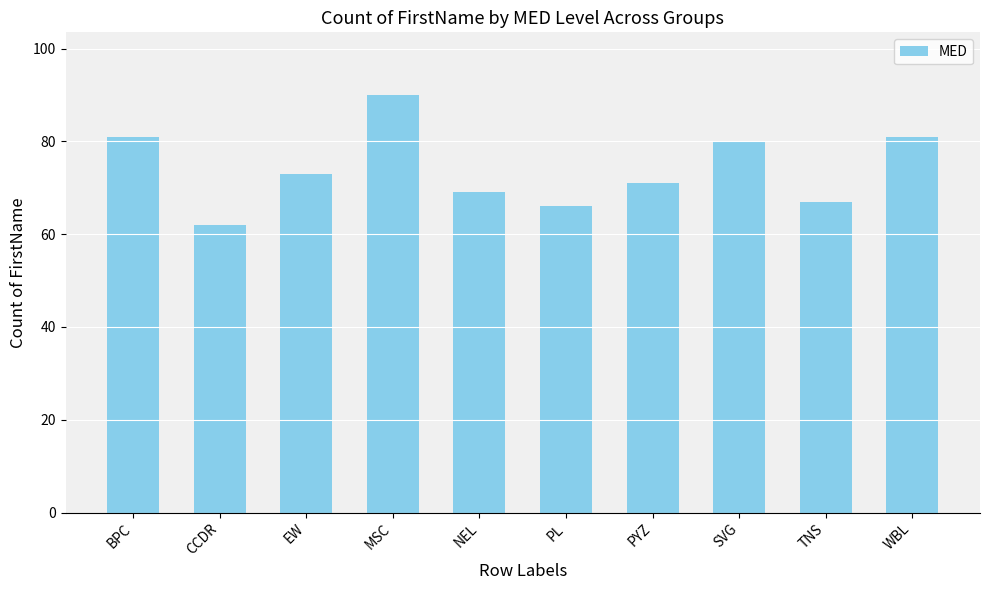

The value at MSC is 26. True or false?

False